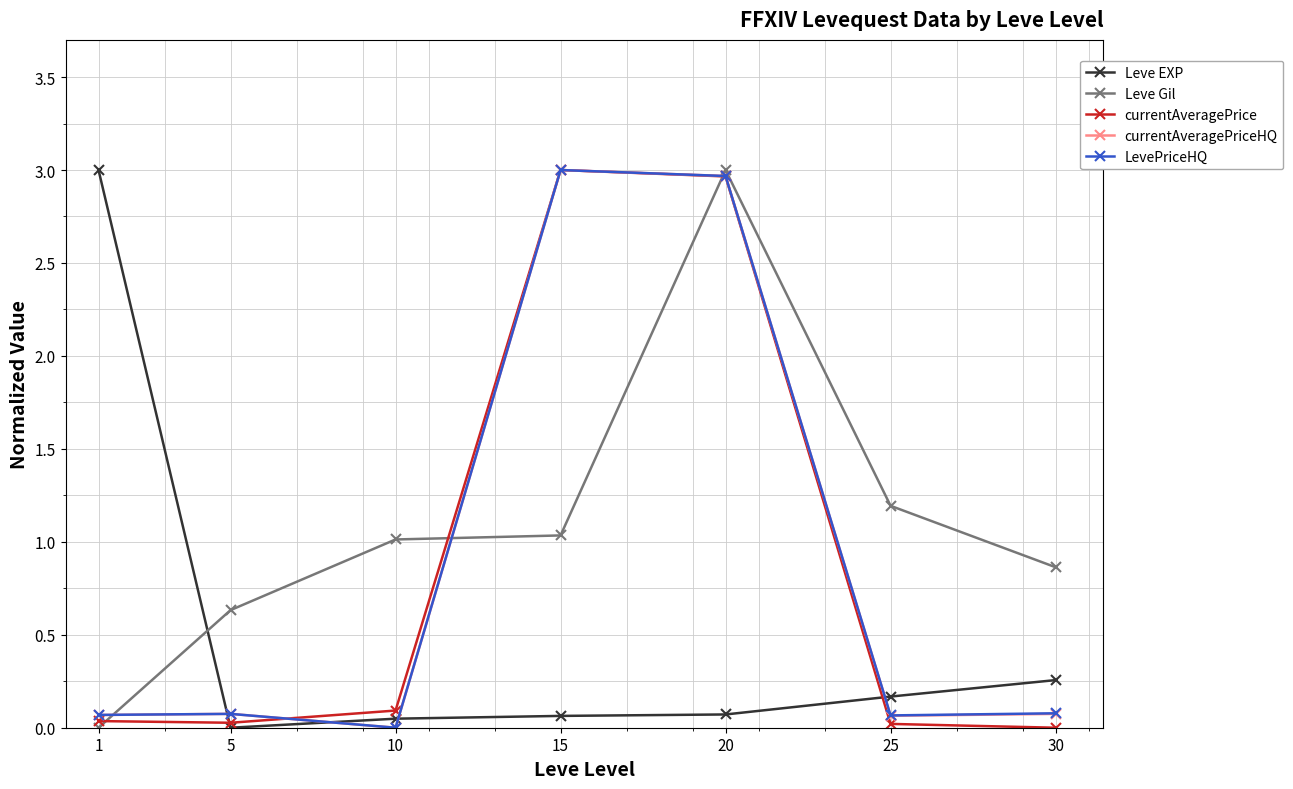

Which series changed the most between 1 and 5?

Leve EXP